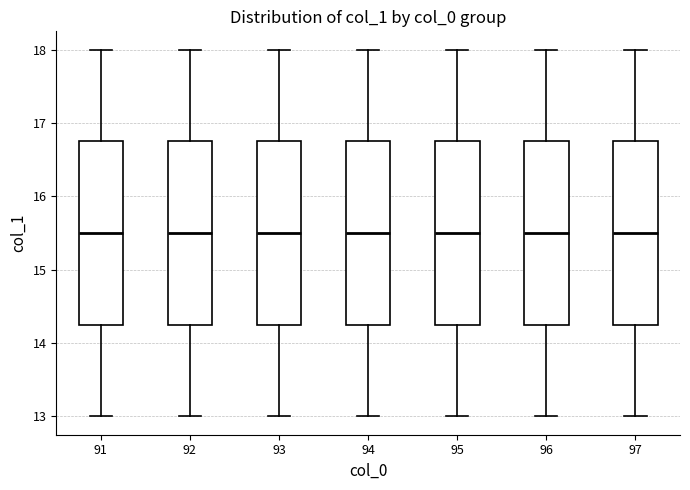

Reading left to right, read every box against the y-axis: the position of its median line, the range the box covers, and the ends of its whiskers. The values are not printed on the chart, so give them approximately, as read against the axis.

91: median 15.5, box 14.3 to 16.8, whiskers 13.0 to 18.0
92: median 15.5, box 14.3 to 16.8, whiskers 13.0 to 18.0
93: median 15.5, box 14.3 to 16.8, whiskers 13.0 to 18.0
94: median 15.5, box 14.3 to 16.8, whiskers 13.0 to 18.0
95: median 15.5, box 14.3 to 16.8, whiskers 13.0 to 18.0
96: median 15.5, box 14.3 to 16.8, whiskers 13.0 to 18.0
97: median 15.5, box 14.3 to 16.8, whiskers 13.0 to 18.0